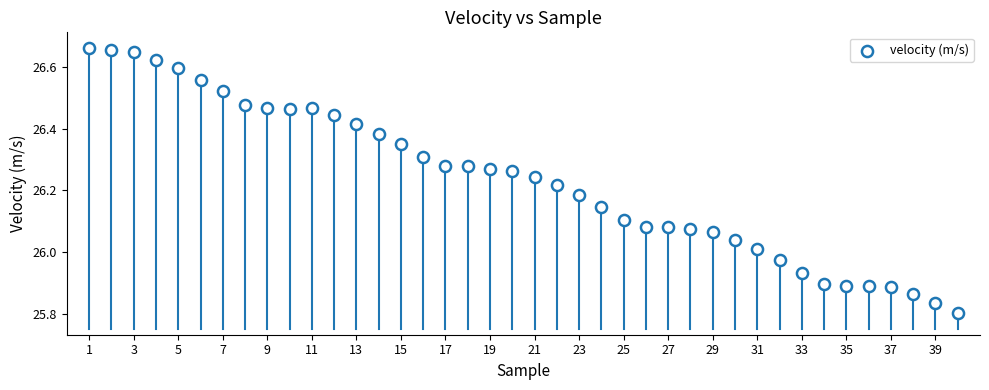

What is the range of X values (max minus min)?

39.0